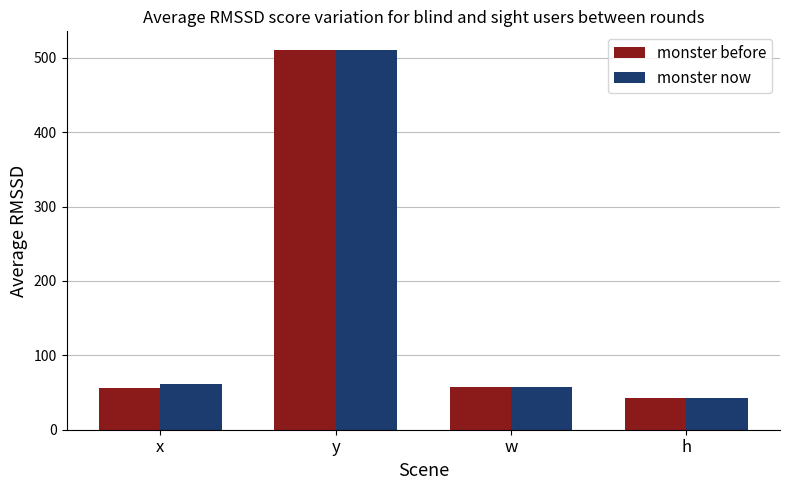

What is the approximate value of monster before at x, to the nearest 5?

55